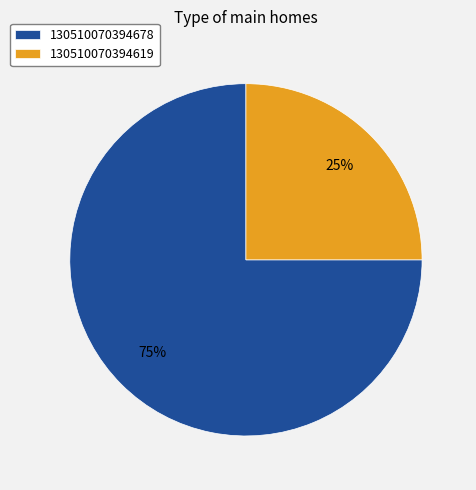

What is the largest slice in the pie chart?

130510070394678